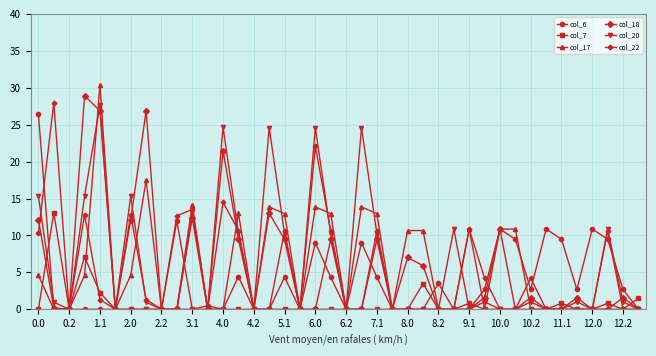

What is the value of the col_17 point at the 11th from the left?

14.2